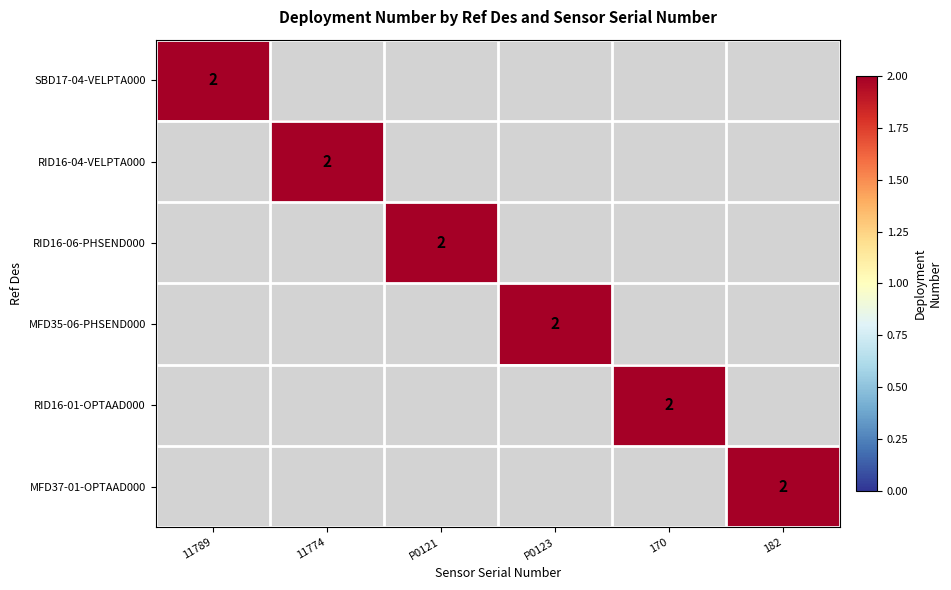

The value of CE01ISSM-RID16-01-OPTAAD000 at CE01ISSM-MFD35-06-PHSEND000 is 0. True or false?

True